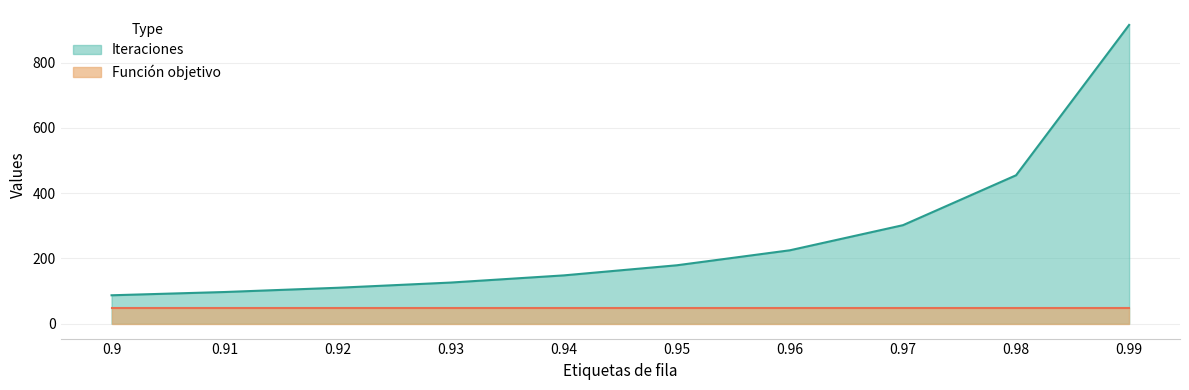

Reading left to right, what are all the values shown in this chart?

0.9=87	0.91=97	0.92=110	0.93=126	0.94=148	0.95=179	0.96=225	0.97=302	0.98=455	0.99=916